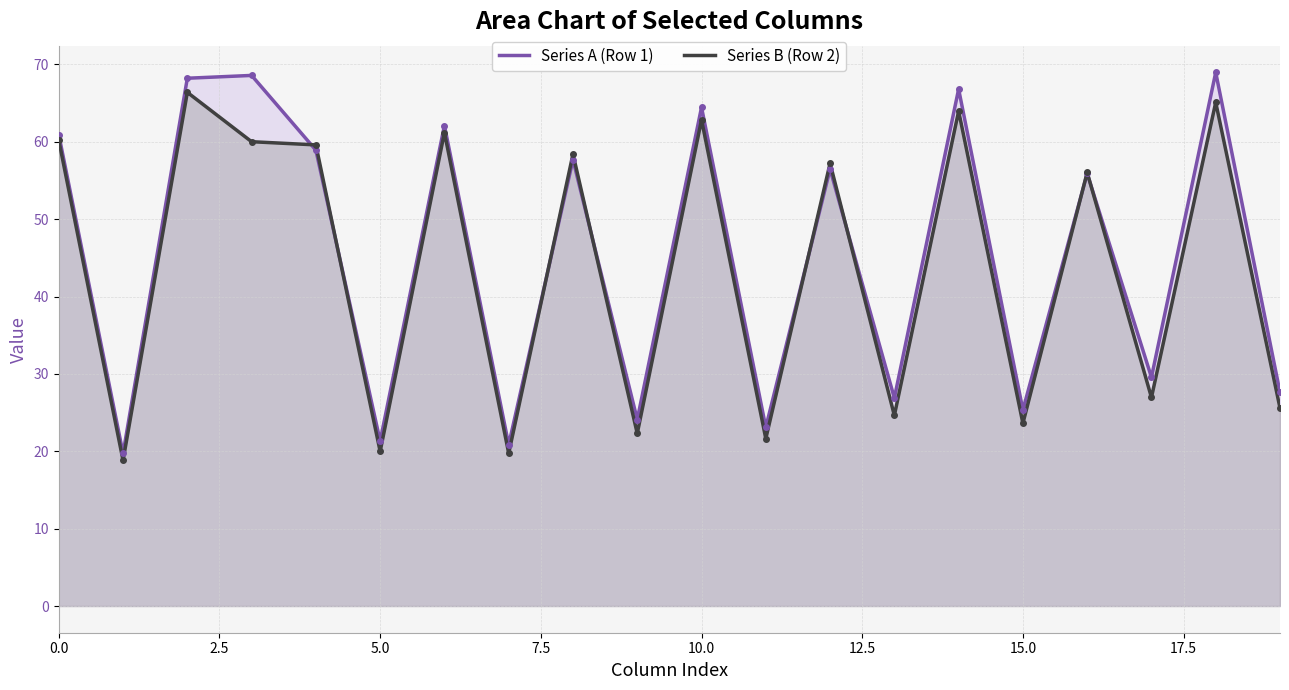

How many times do Series A (Row 1) and Series B (Row 2) cross each other?

8